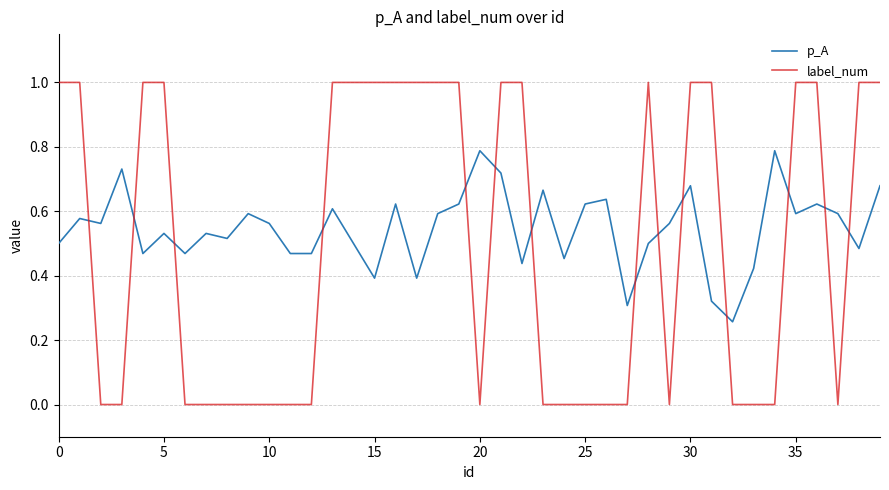

Which series has the largest range (max minus min)?

label_num